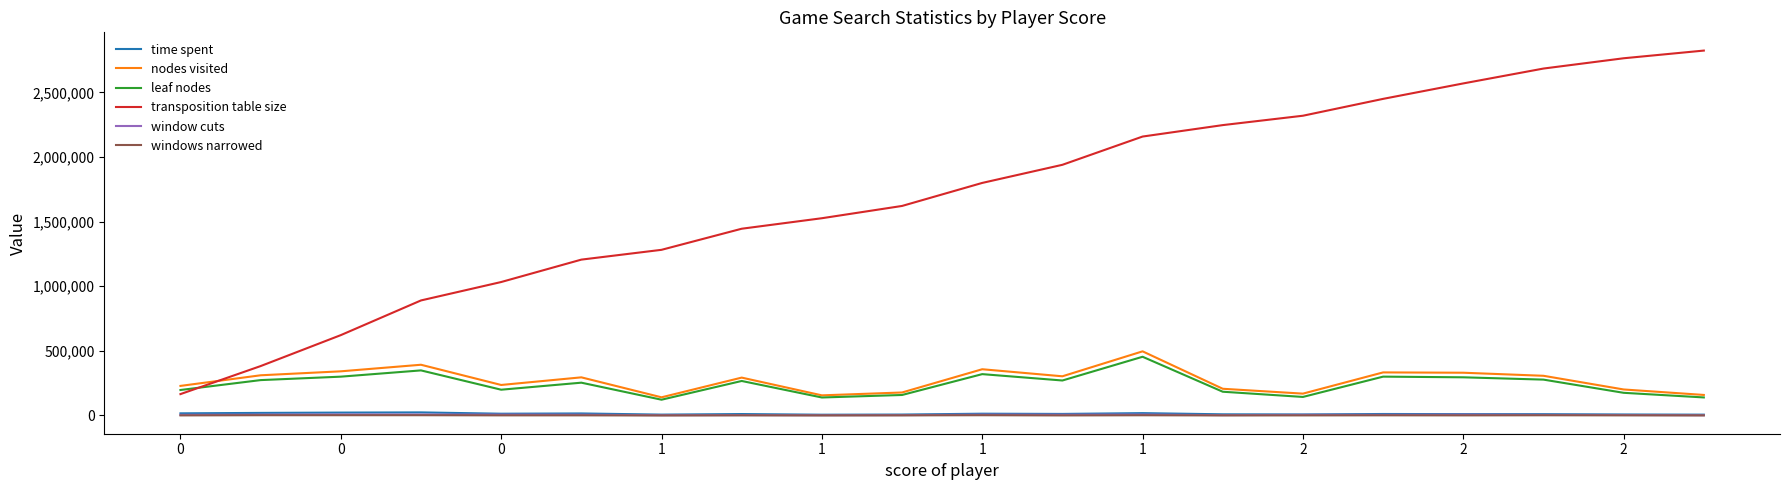

True or false: time spent and transposition table size intersect in this chart.

False